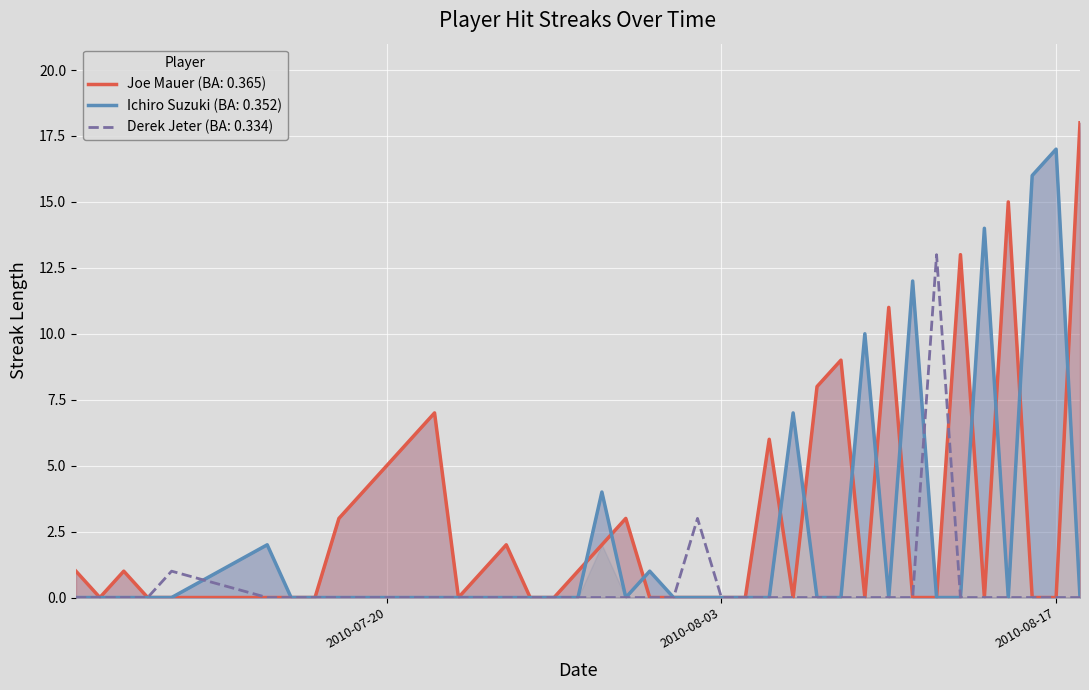

Where do Ichiro Suzuki and Derek Jeter first cross each other?

2010-07-11 and 2010-07-15